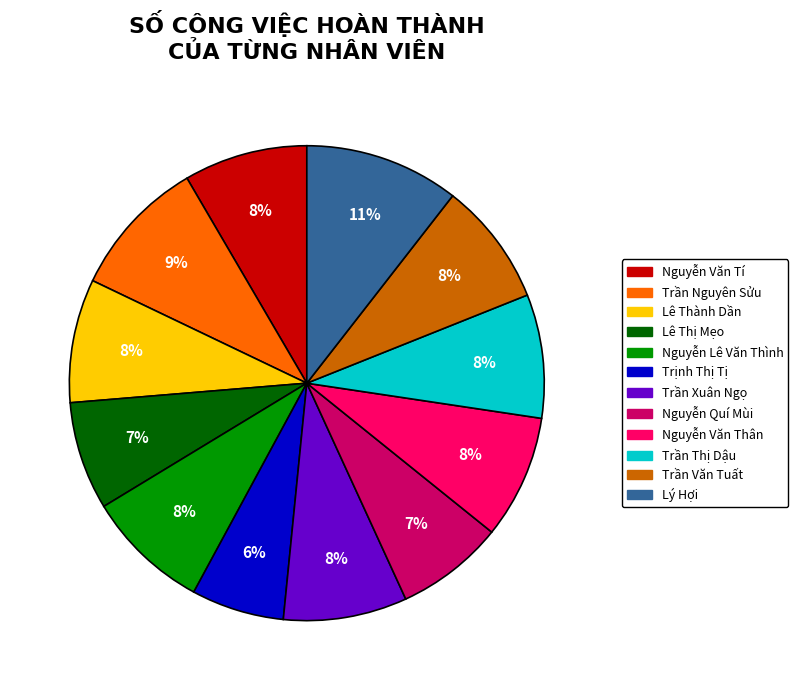

Which category has the smallest portion of the pie?

Trịnh Thị Tị